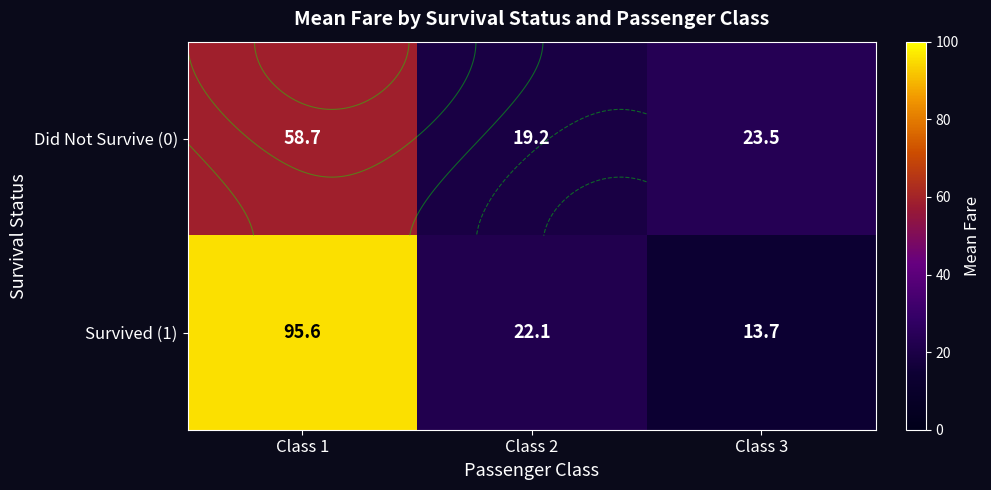

At which label does Survived (1) first exceed 22?

Class 1